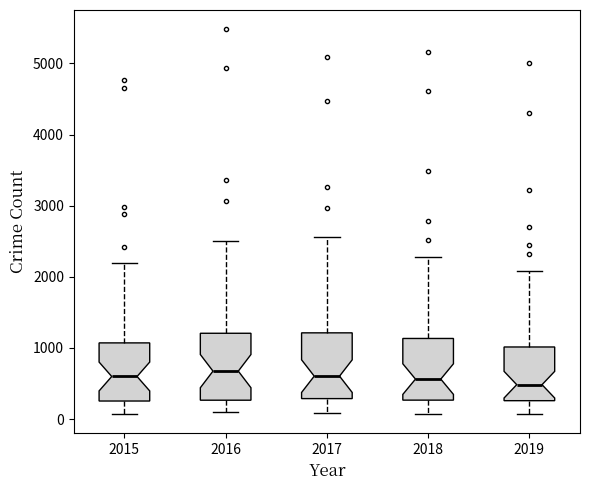

Reading left to right, transcribe this box plot: for each box, give where its median line is, the range the box spans, and where its two whiskers end, as read against the y-axis. The values are not printed on the chart, so give them approximately, as read against the axis.

2015: median 600, box 300 to 1100, whiskers 100 to 2200
2016: median 700, box 300 to 1200, whiskers 100 to 2500
2017: median 600, box 300 to 1200, whiskers 100 to 2600
2018: median 600, box 300 to 1100, whiskers 100 to 2300
2019: median 500, box 300 to 1000, whiskers 100 to 2100